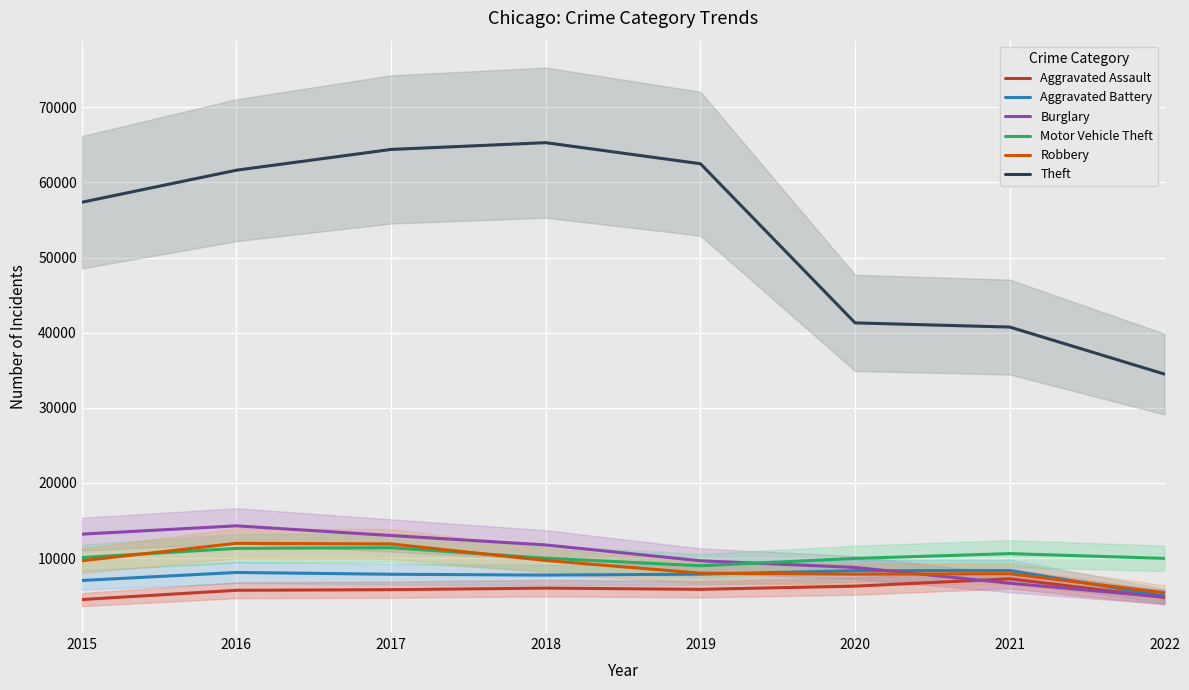

What is the maximum value for Robbery?

11960